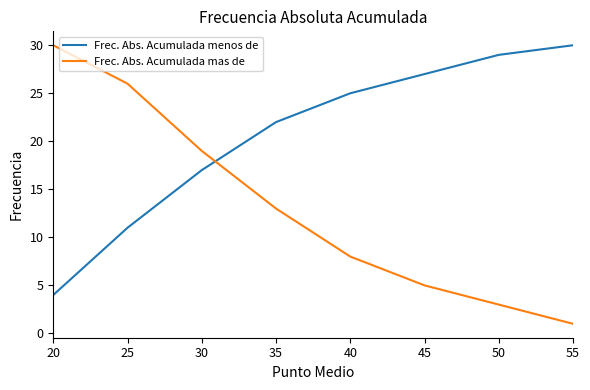

True or false: Frec. Abs. Acumulada menos de and Frec. Abs. Acumulada mas de cross at least once.

True